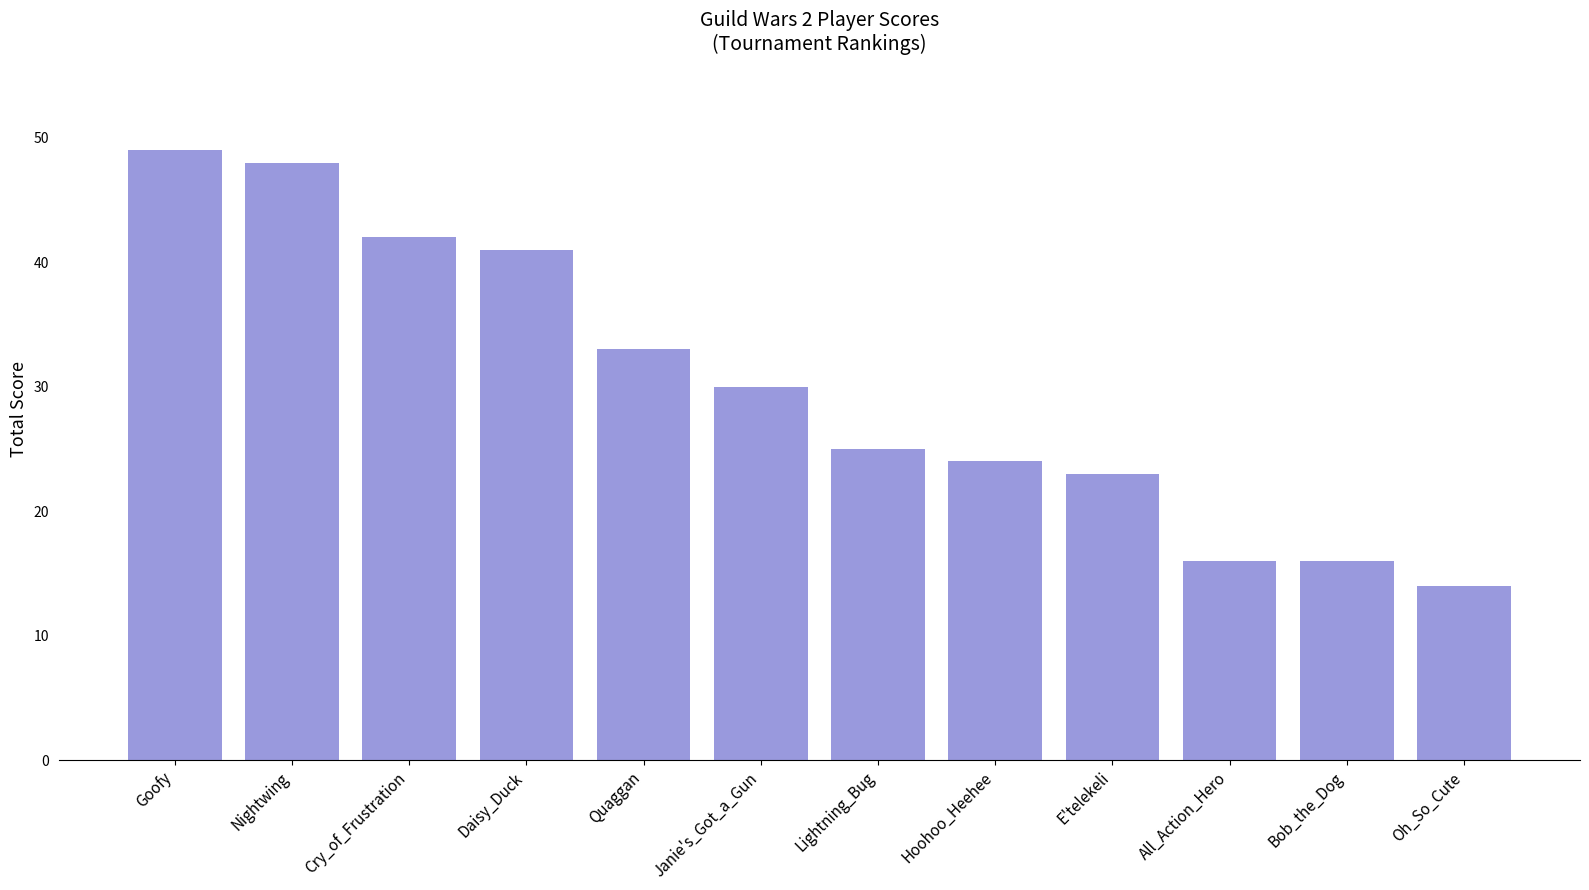

Reading left to right, what are all the values shown in this chart?

Goofy=49	Nightwing=48	Cry_of_Frustration=42	Daisy_Duck=41	Quaggan=33	Janie's_Got_a_Gun=30	Lightning_Bug=25	Hoohoo_Heehee=24	E'telekeli=23	All_Action_Hero=16	Bob_the_Dog=16	Oh_So_Cute=14